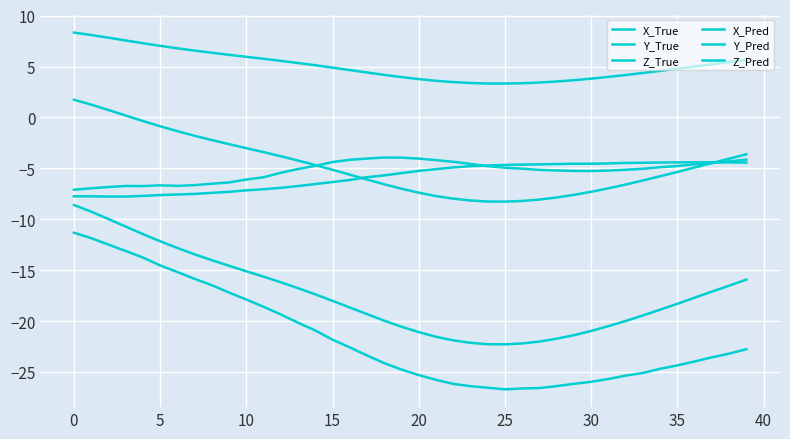

True or false: Z_Pred has more than 0 points higher than both neighbors.

True